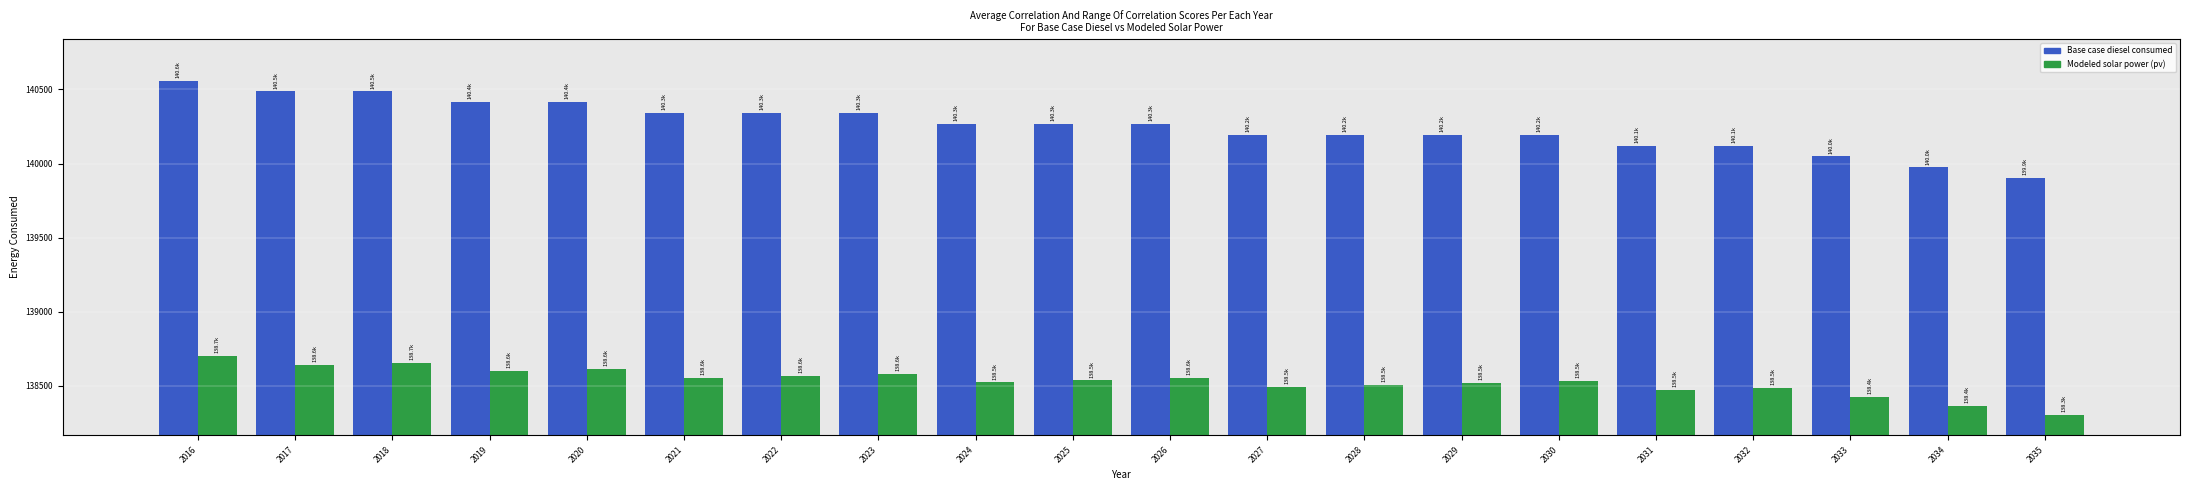

How many distinct data groups are displayed?

2